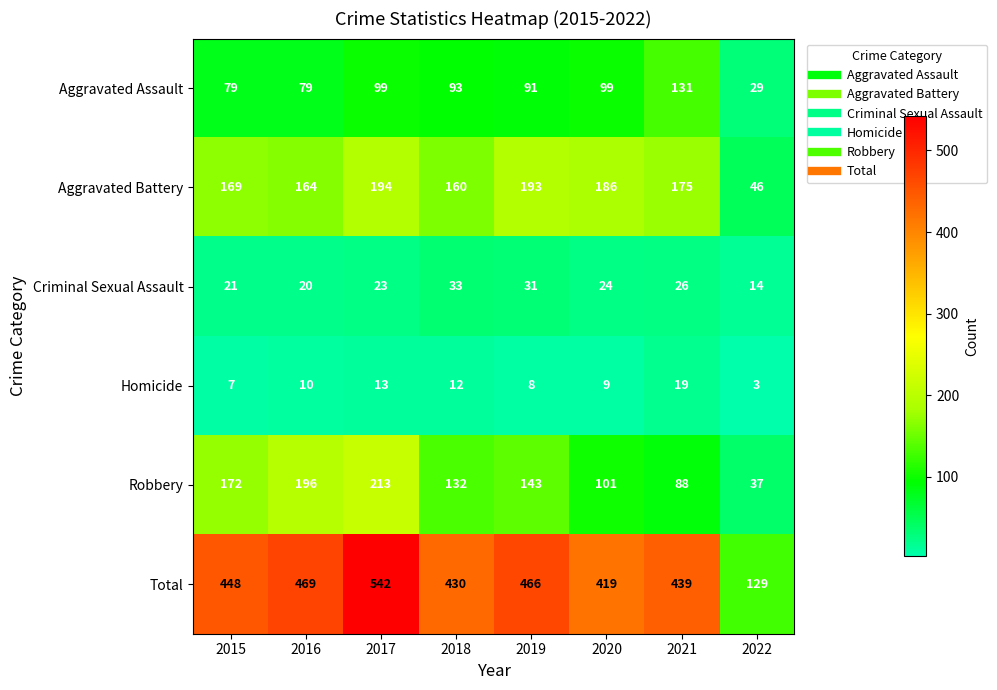

At how many categories does at least one series exceed 454?

3